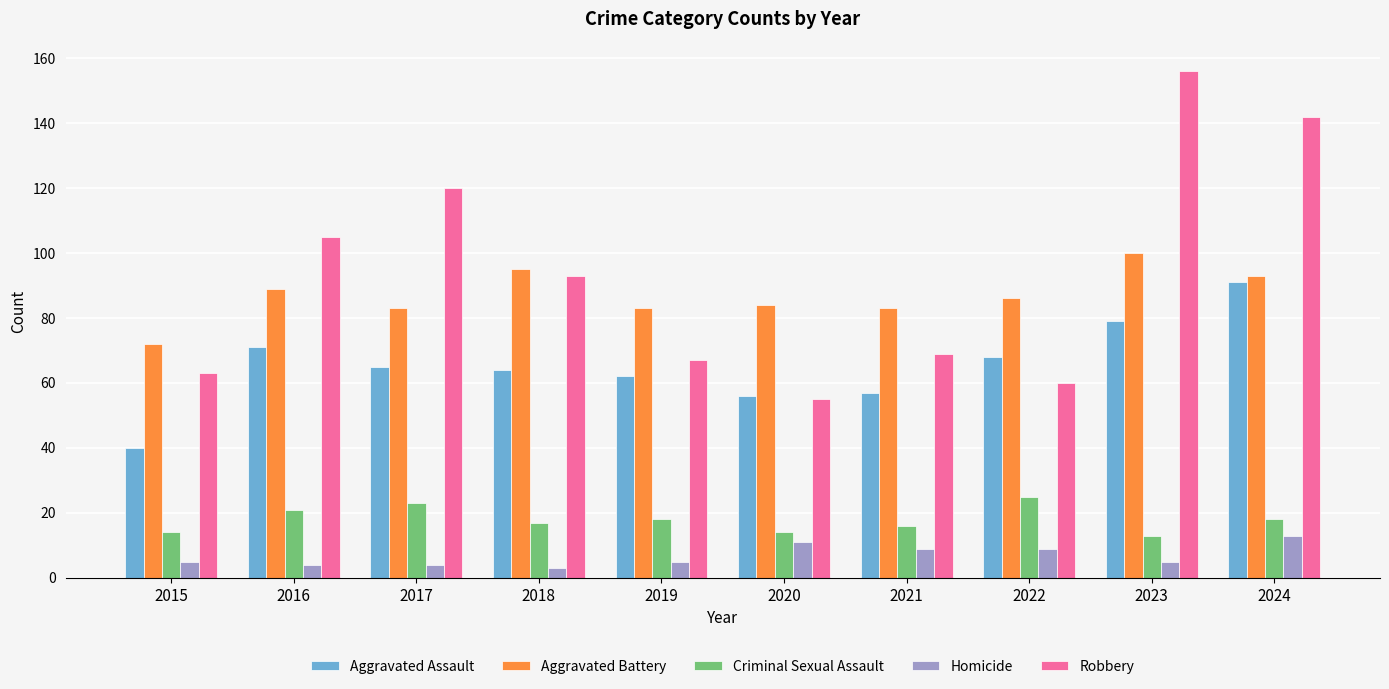

What is the spread (max minus min) of values at 2015?

67